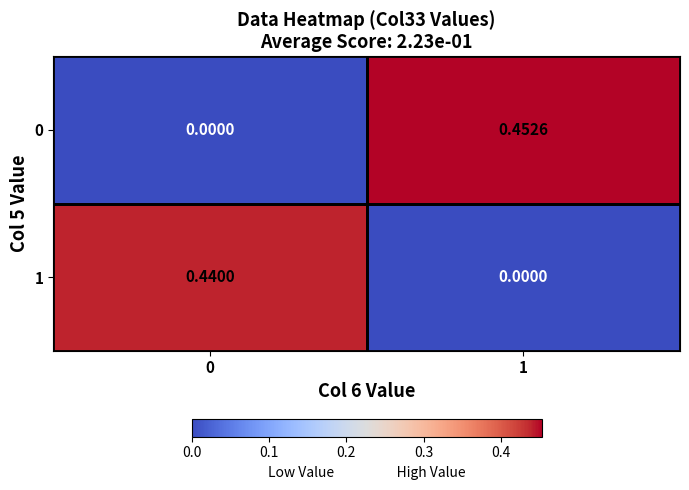

What is the greatest value displayed?

0.5